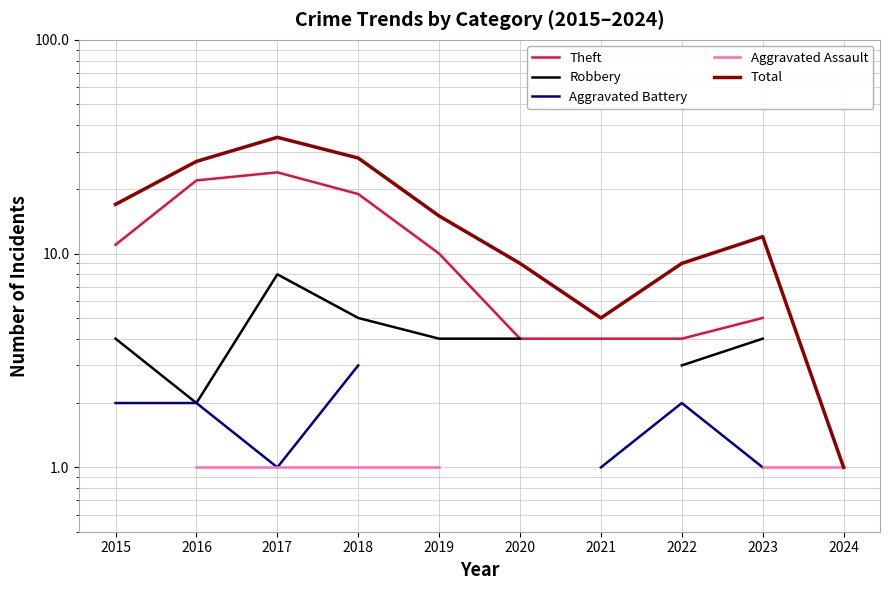

How many data points in Robbery are less than 4?

2